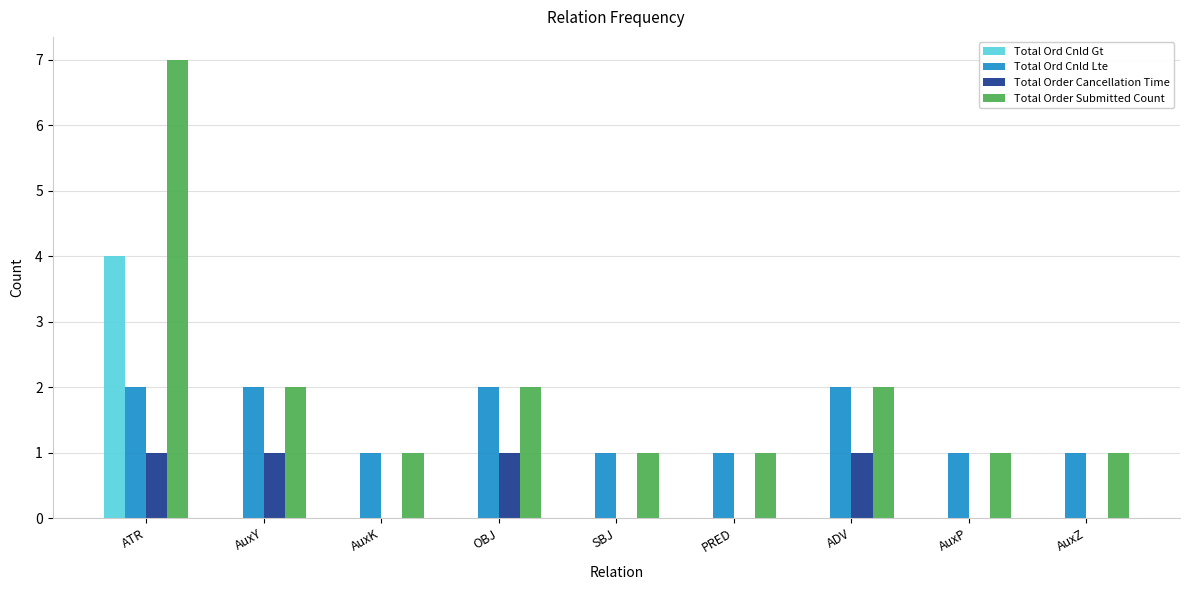

True or false: Total Order Cancellation Time has a value of 1 at AuxY.

True